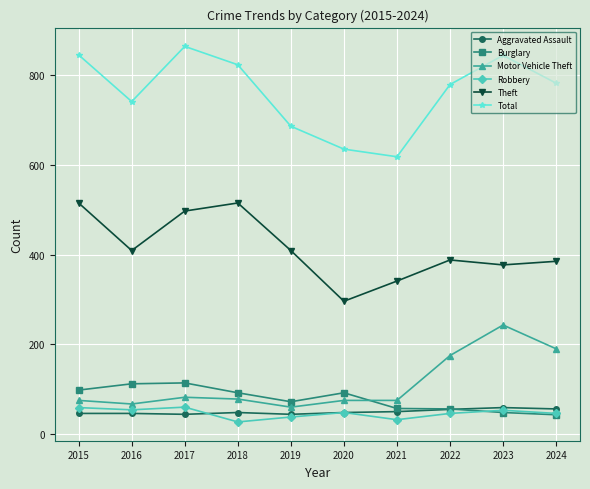

Which series changed the most between 2019 and 2022?

Motor Vehicle Theft